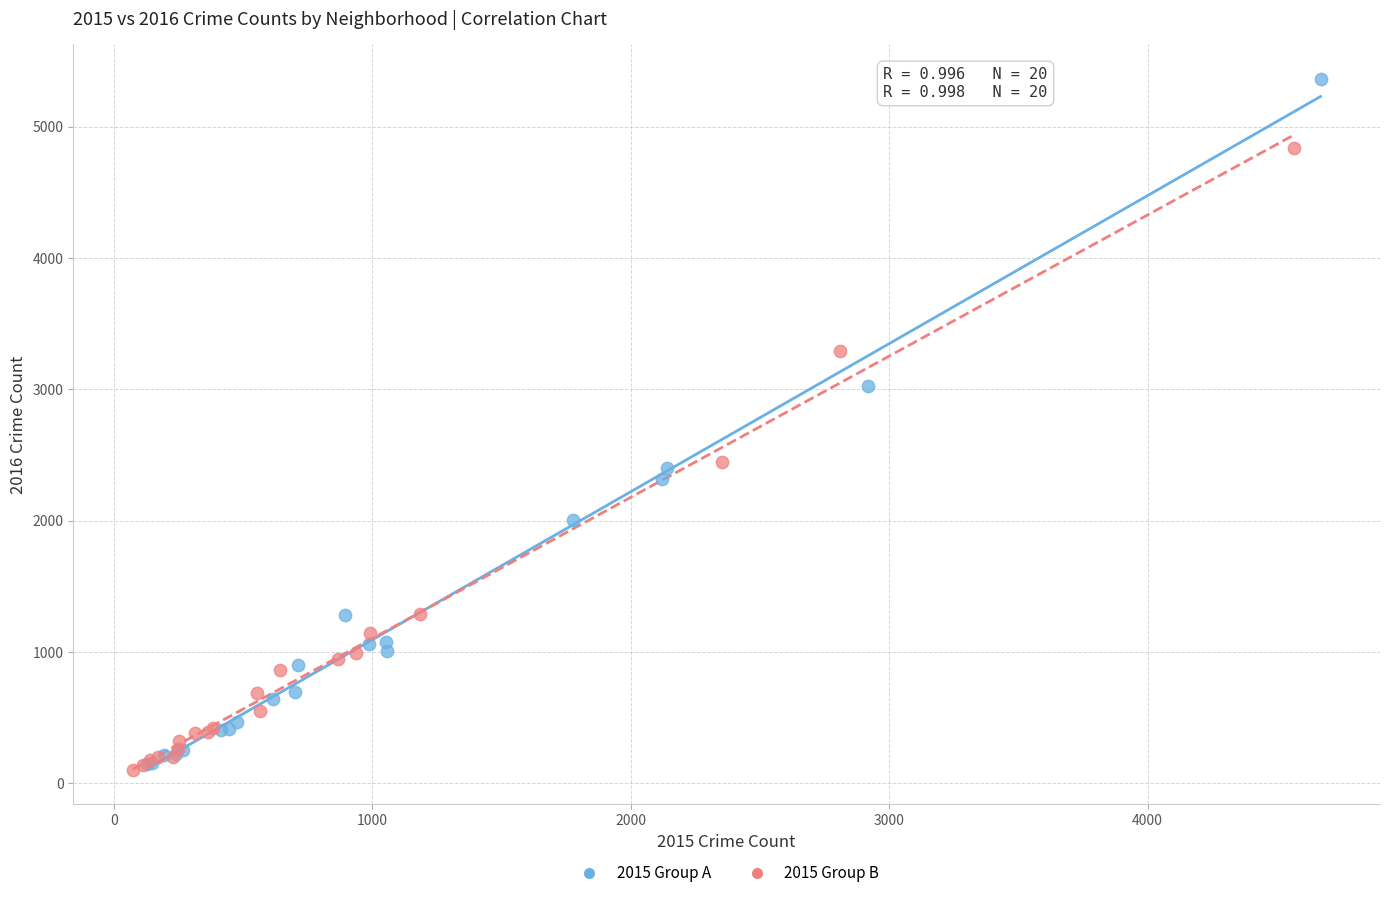

Which series has the widest spread of Y values?

2015 Group A